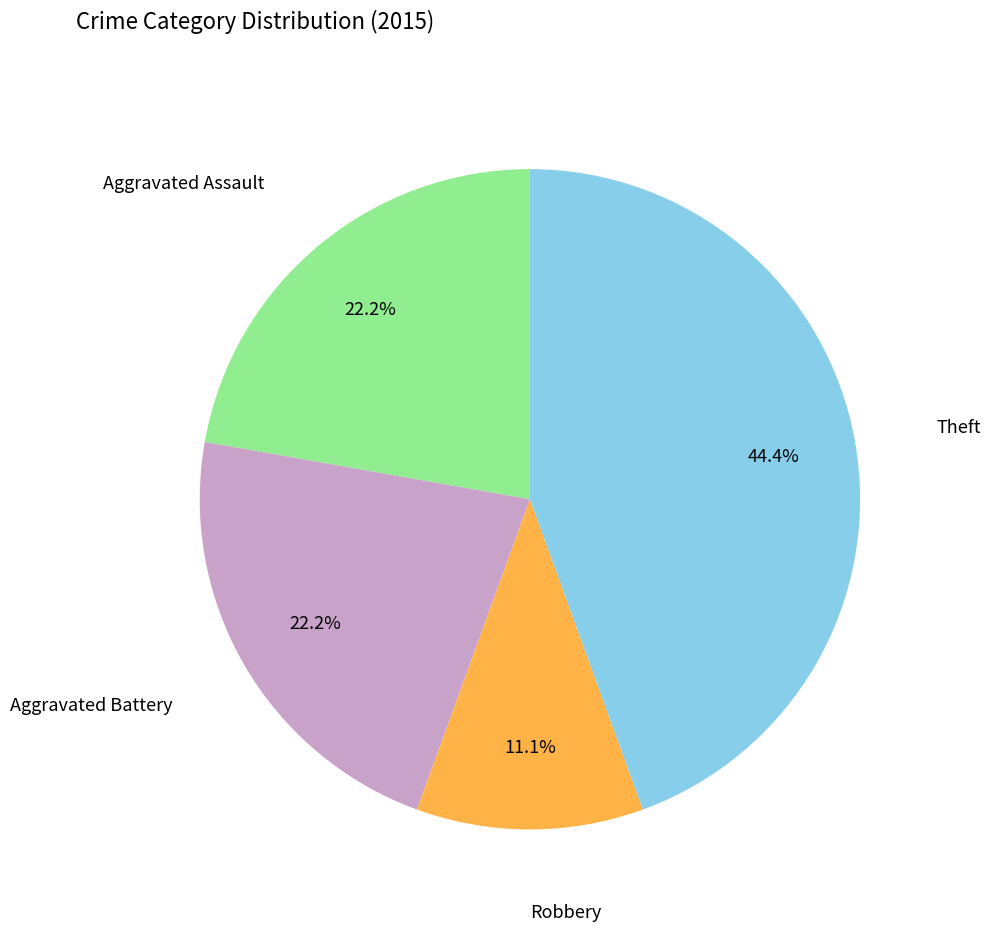

Is there any slice that represents more than half of the pie?

No